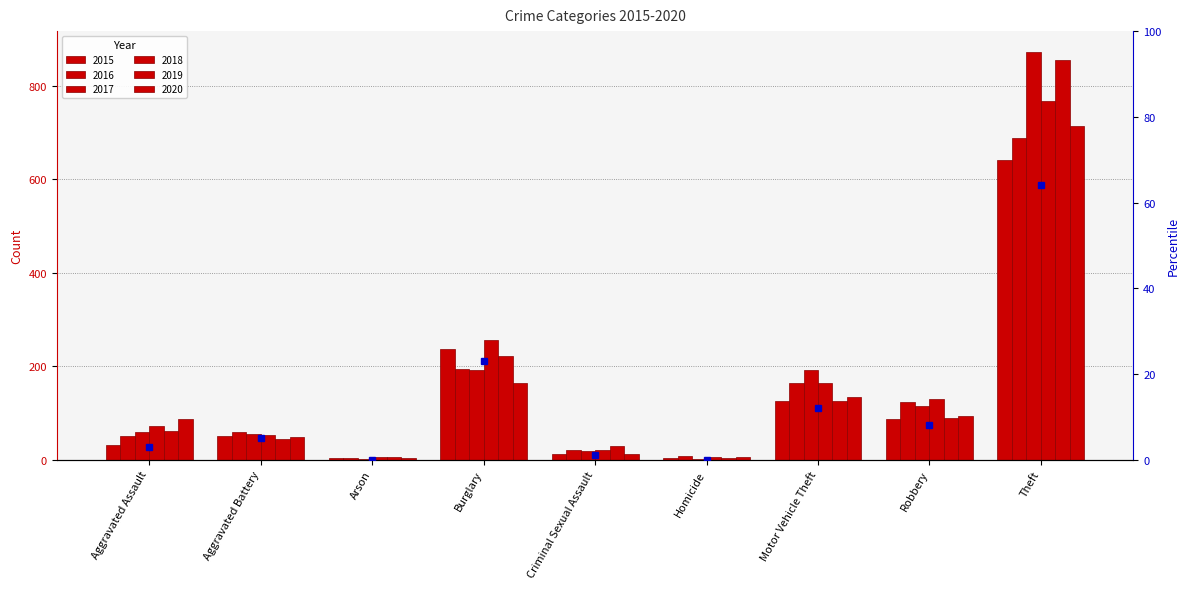

Rank the categories by value from lowest to highest.

Arson, Homicide, Criminal Sexual Assault, Aggravated Assault, Aggravated Battery, Robbery, Motor Vehicle Theft, Burglary, Theft